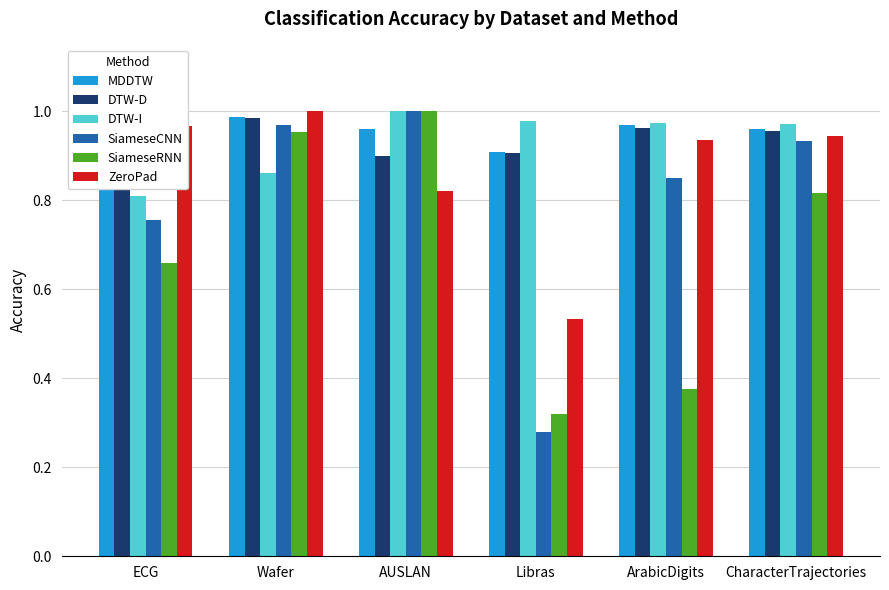

Which series has the largest total across all categories?

MDDTW